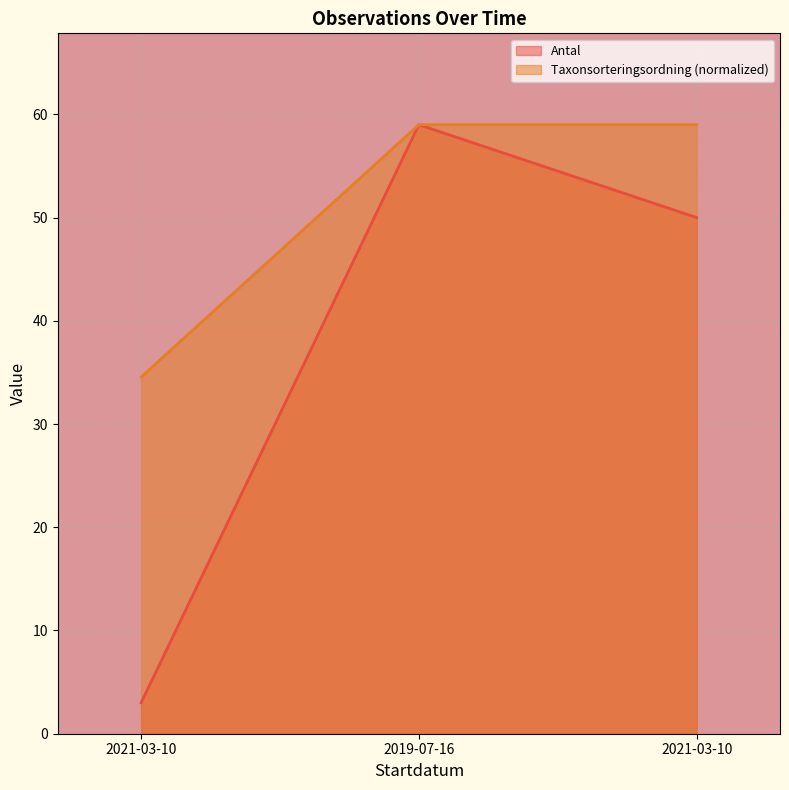

Reading right to left, list all the values displayed in this chart.

Antal: 50.0	59.0	3.0
Taxonsorteringsordning: 59.0	59.0	34.5